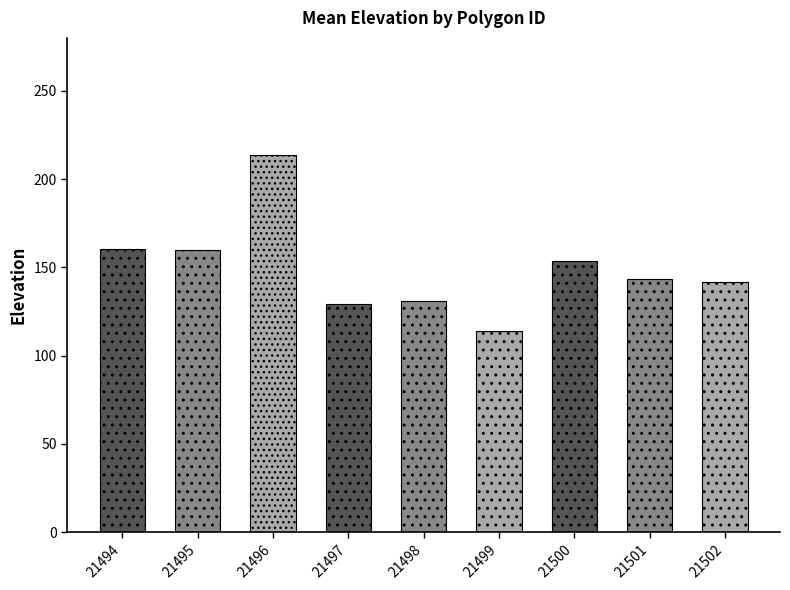

What value does the data have at 21498?

131.2